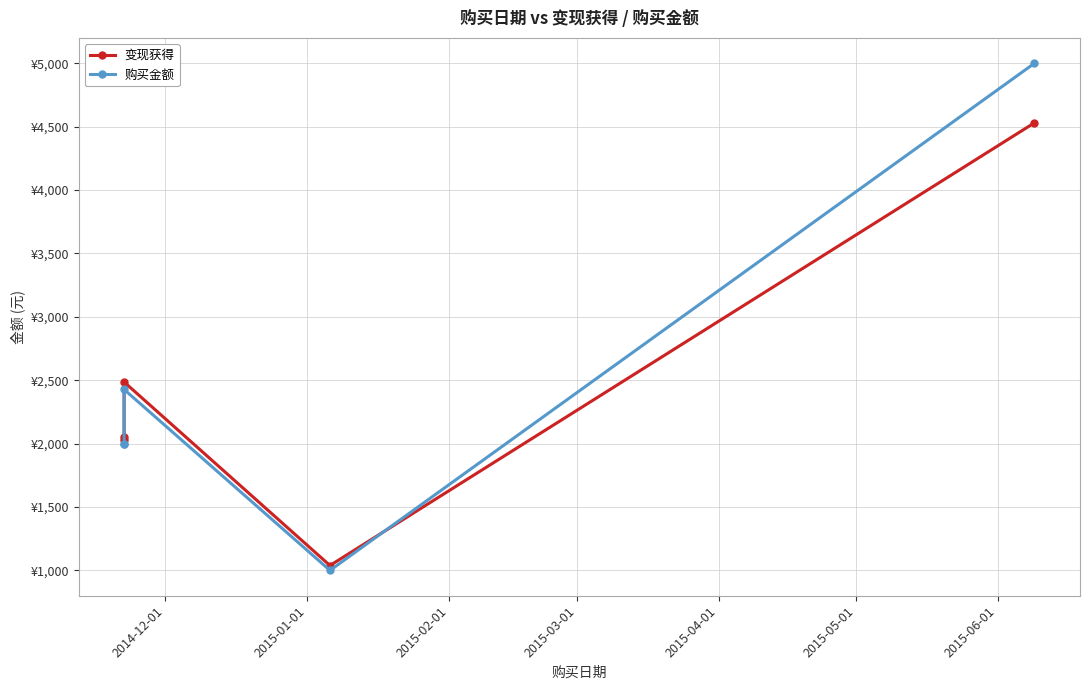

What is the difference between the maximum and minimum values in the 变现获得 series?

3491.9